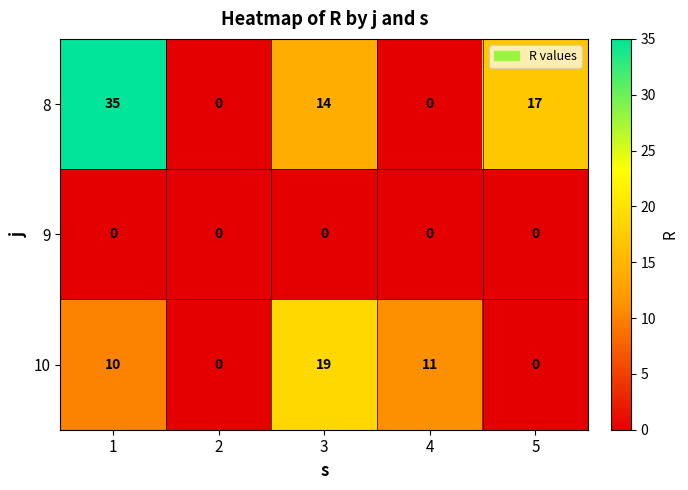

What is the sum of the 8 values at 2 and 3?

14